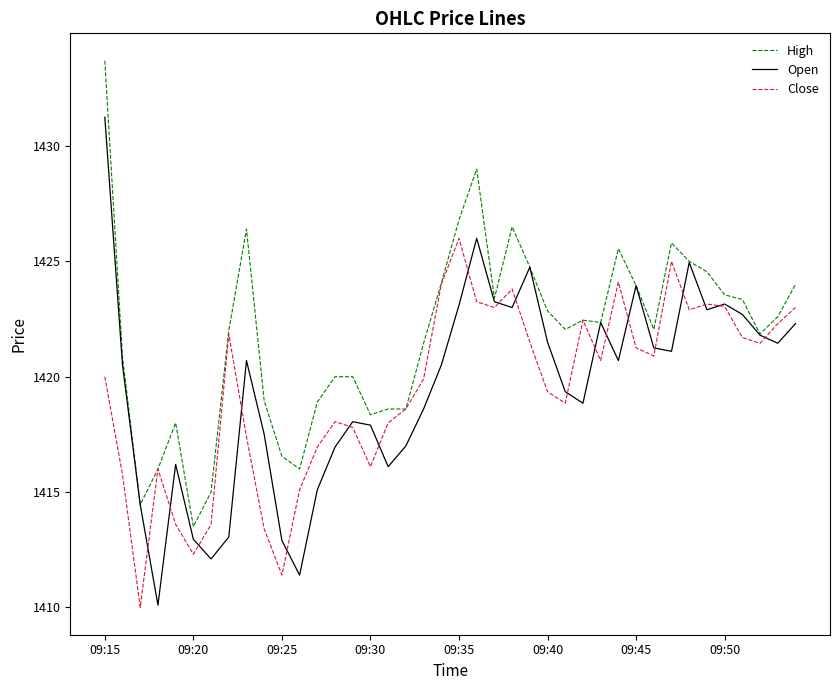

Which series has the largest total across all categories?

High